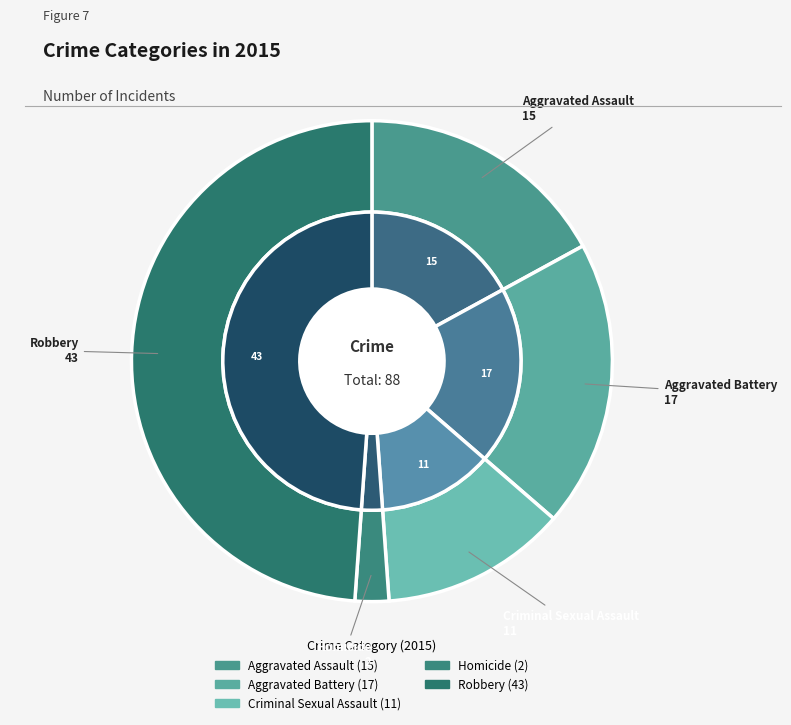

What portion of the pie excludes Criminal Sexual Assault?

87.5%